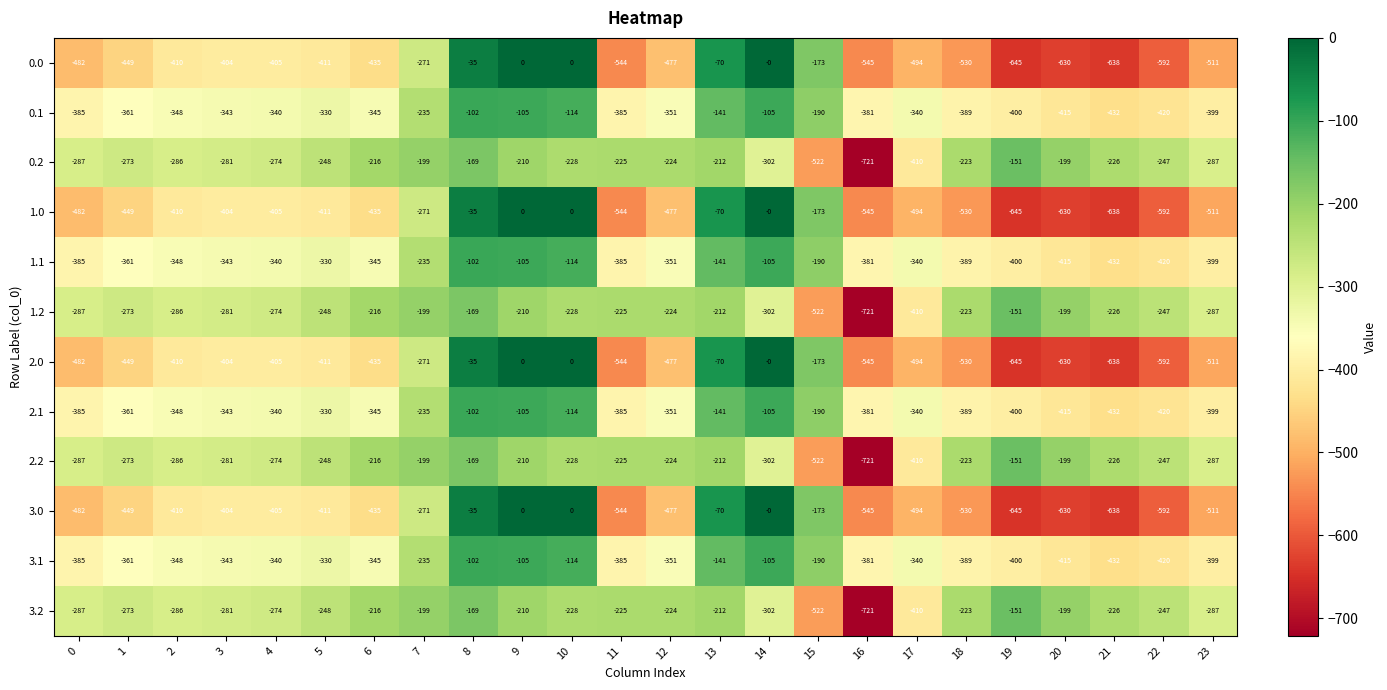

Is it true that 0.2 equals -226 at 21?

True